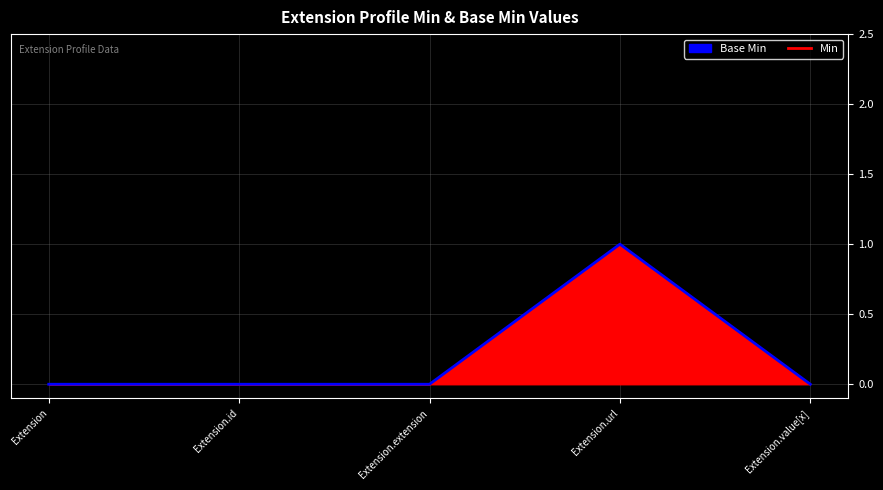

What is the sum of all values?

1